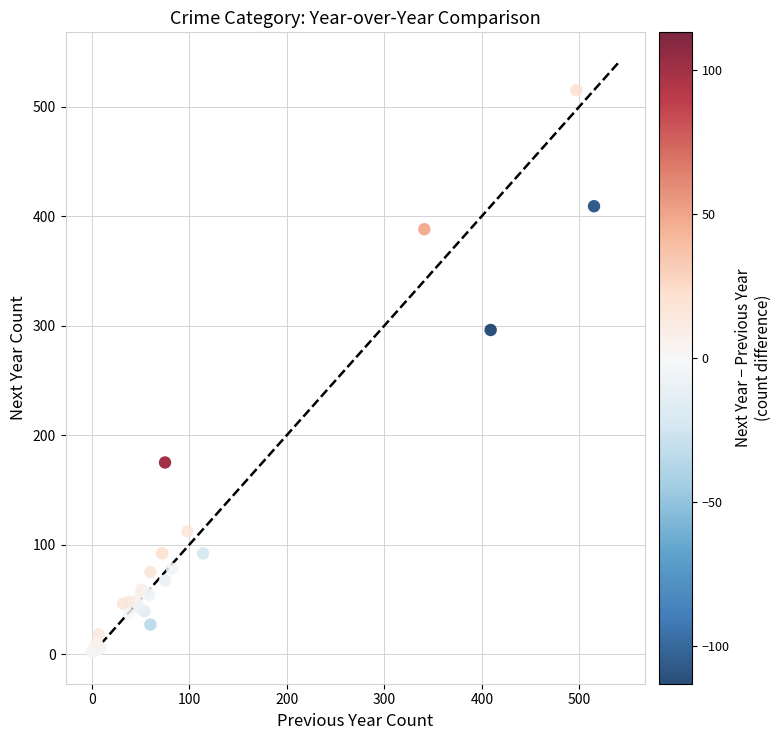

What Y value in the scatter plot is closest to 258?

296